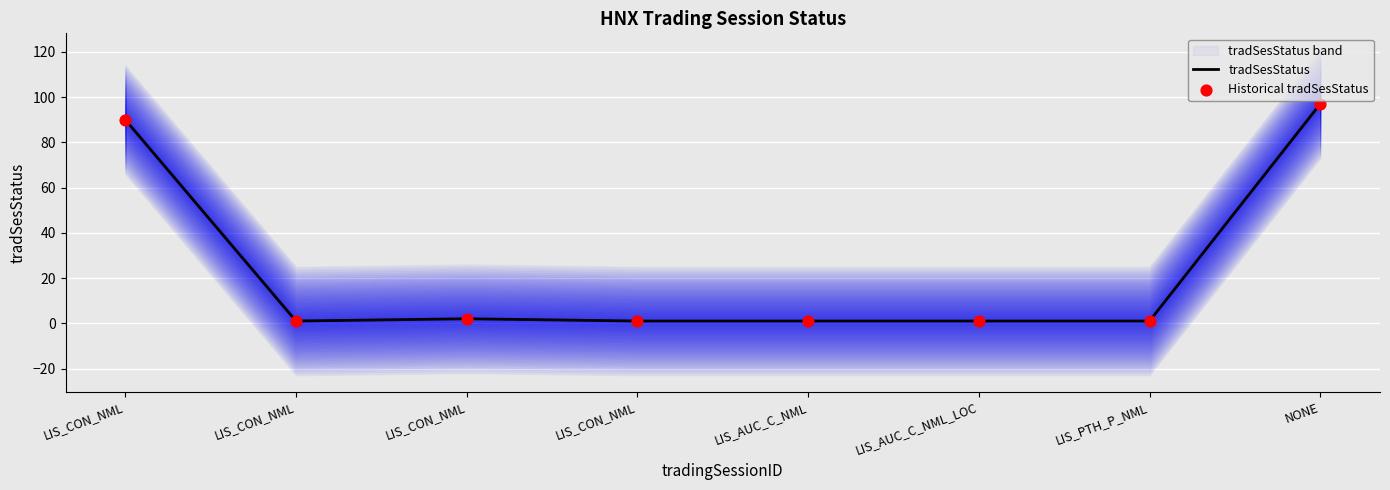

At how many categories does at least one series exceed 61?

2